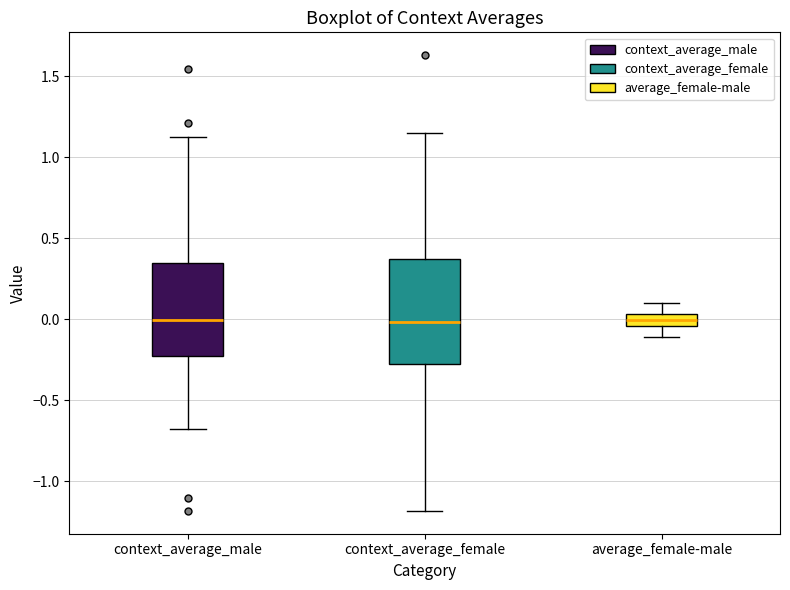

Where does the lower whisker of the box for average_female-male end on the y-axis? The values are not printed on the chart, so give them approximately, as read against the axis.

-0.10